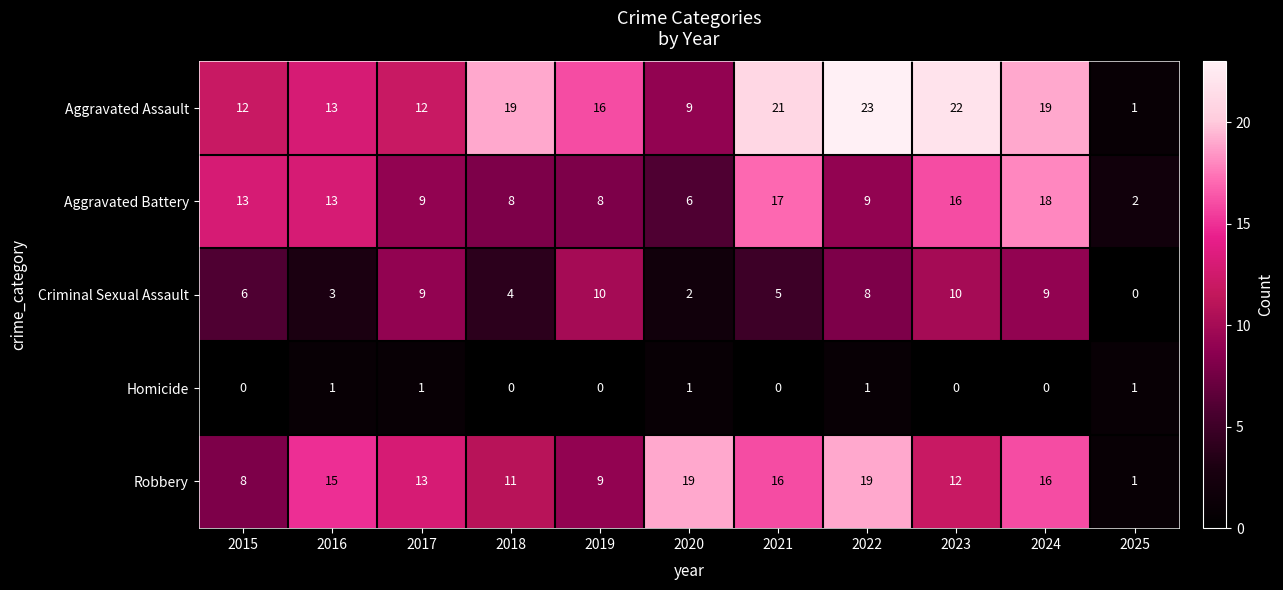

What is the difference between the highest and lowest values at 2023?

22